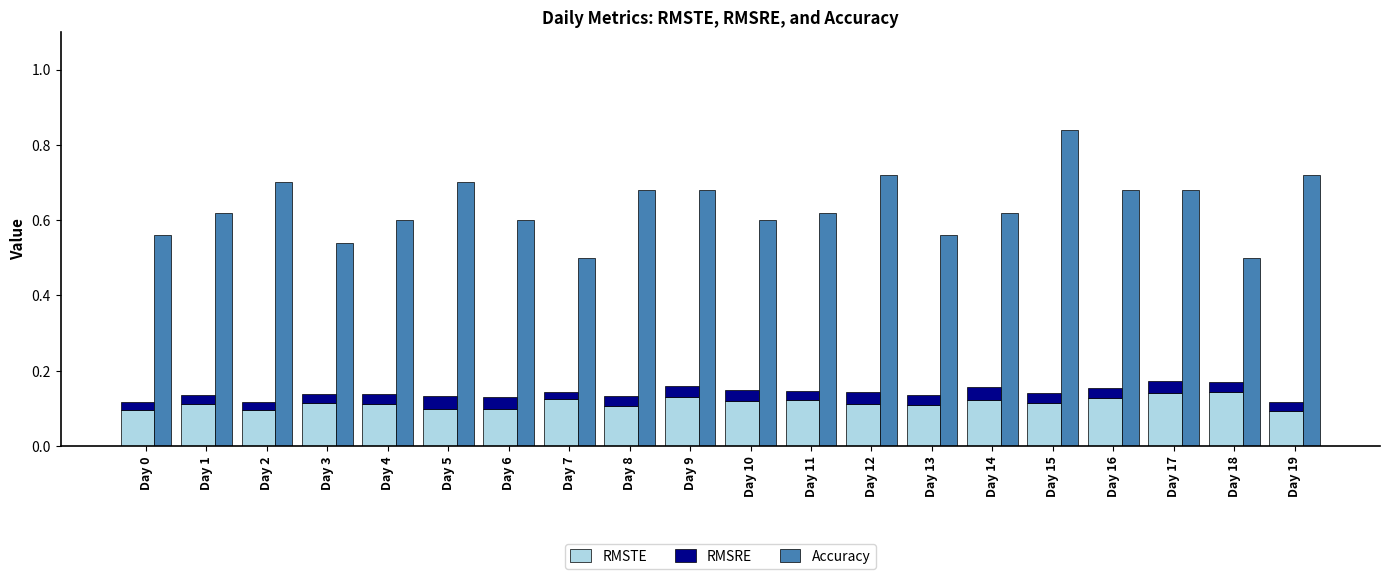

How many bars are there in each group?

3